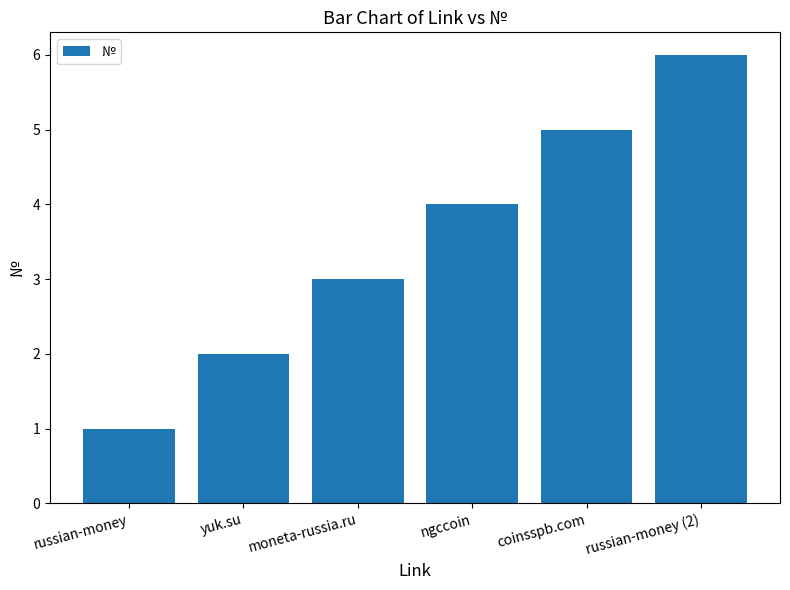

The chart shows a value of 2 at yuk.su. True or false?

True